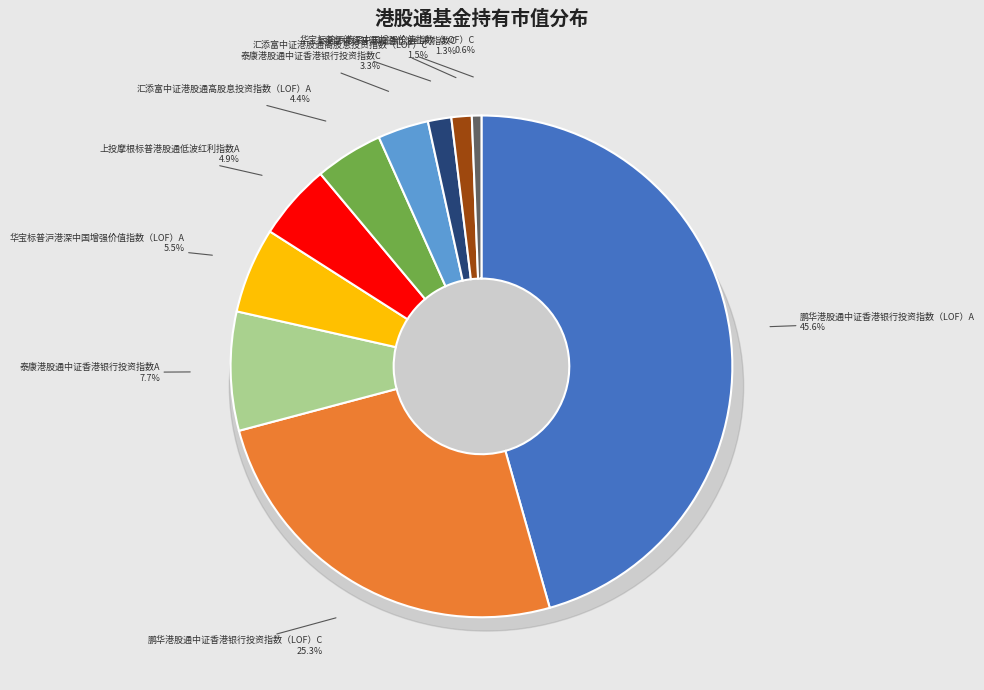

Which slice is the smallest?

华宝标普沪港深中国增强价值指数（LOF）C